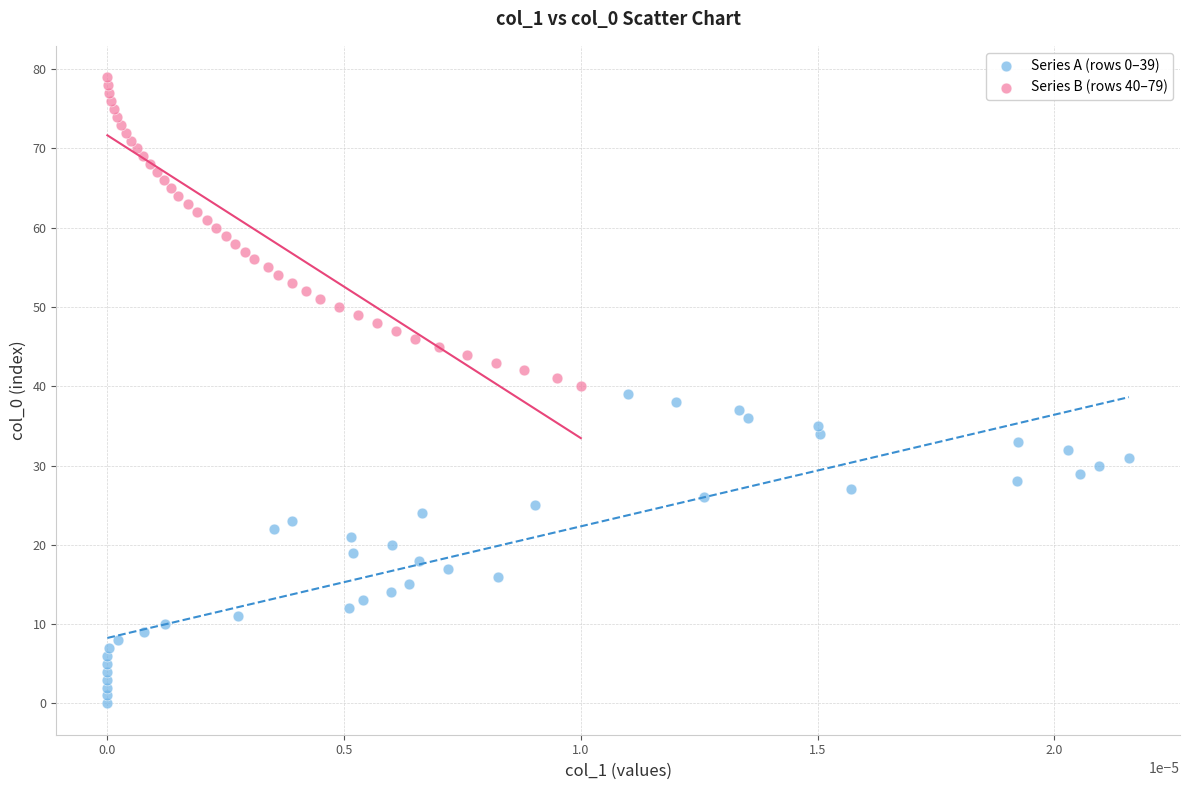

Which series reaches the maximum Y coordinate?

Series B (rows 40–79)